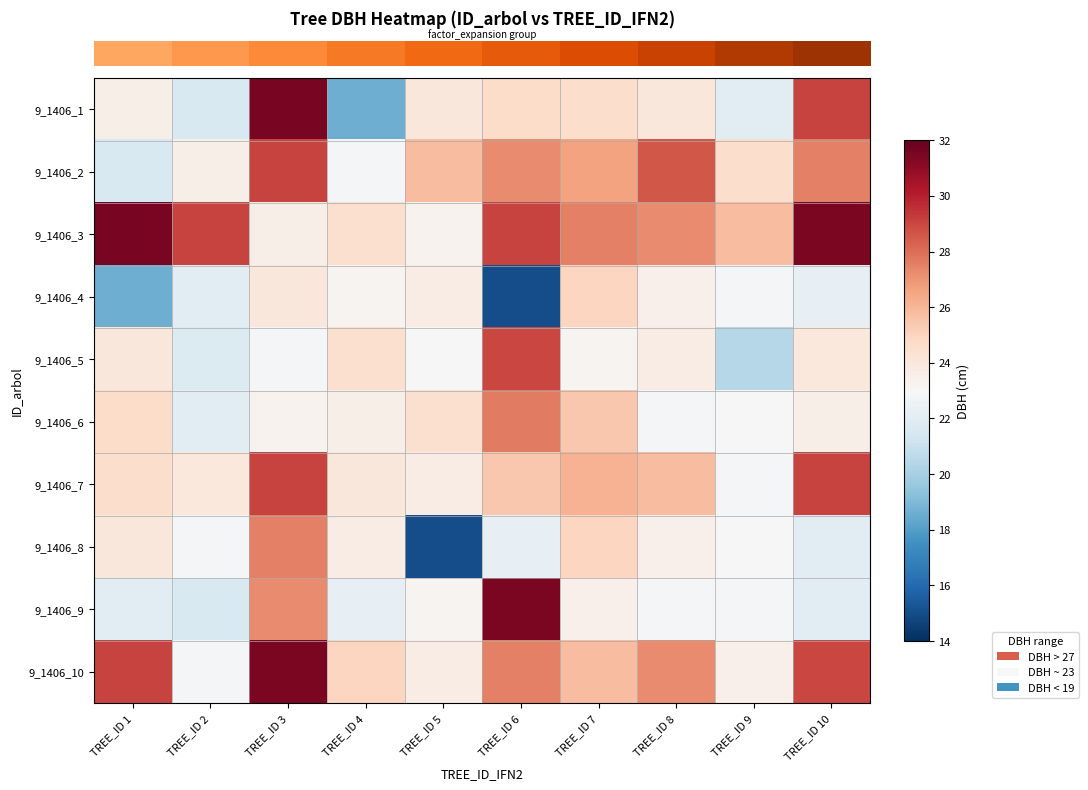

What is the maximum value shown in the chart?

31.6